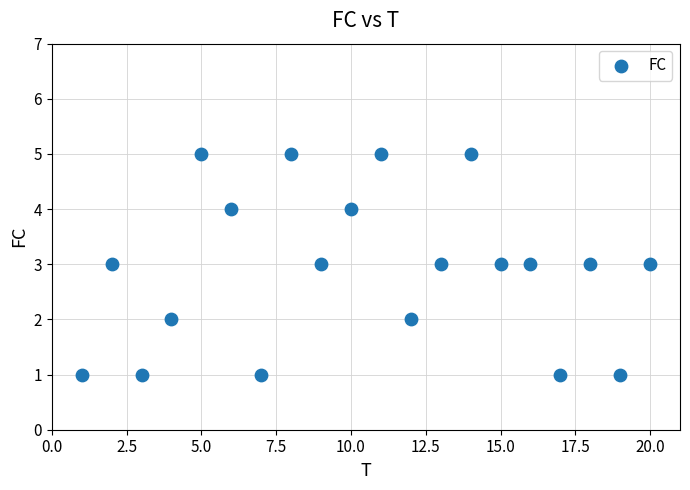

What is the range of X values (max minus min)?

19